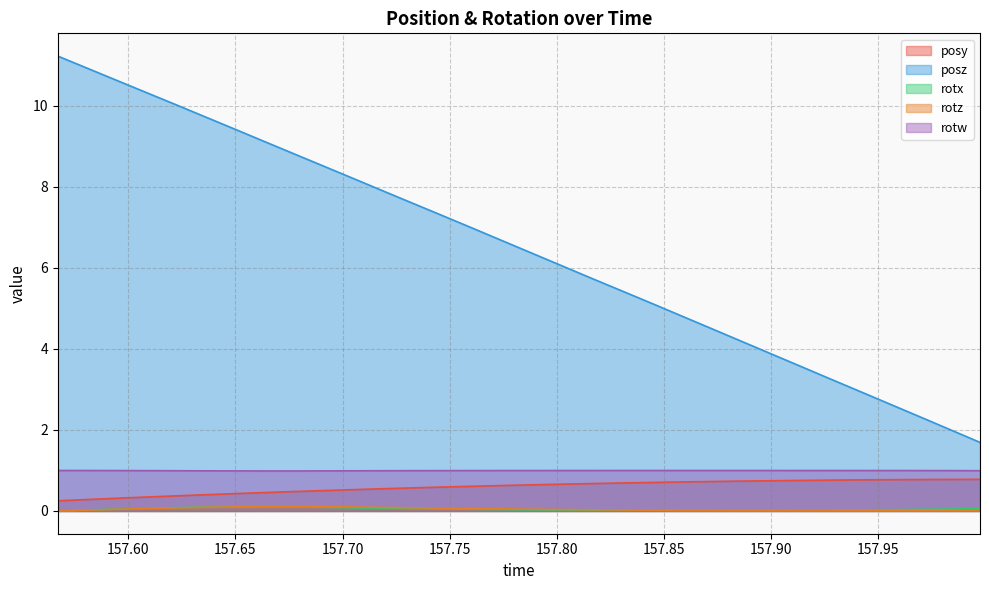

Reading left to right, what are all the values shown in this chart?

posy: 0.3	0.3	0.3	0.3	0.4	0.4	0.4	0.5	0.5	0.5	0.5	0.6	0.6	0.6	0.6	0.6	0.6	0.7	0.7	0.7	0.7	0.7	0.7	0.7	0.7	0.8	0.8	0.8	0.8	0.8	0.8	0.8
posz: 11.2	10.9	10.6	10.3	10.0	9.7	9.4	9.1	8.8	8.5	8.2	7.9	7.6	7.3	7.0	6.7	6.3	6.0	5.7	5.4	5.1	4.8	4.5	4.2	3.9	3.6	3.3	2.9	2.6	2.3	2.0	1.7
rotx: 0.0	0.0	0.0	0.1	0.1	0.1	0.1	0.1	0.1	0.1	0.1	0.1	0.1	0.0	0.0	0.0	0.0	0.0	0.0	0.0	0.0	0.0	0.0	0.0	0.0	0.0	0.0	0.0	0.0	0.0	0.0	0.1
rotz: 0.0	0.0	0.0	0.1	0.1	0.1	0.1	0.1	0.1	0.1	0.1	0.1	0.1	0.1	0.1	0.1	0.0	0.0	0.0	0.0	0.0	0.0	0.0	0.0	0.0	0.0	0.0	0.0	0.0	0.0	0.0	0.0
rotw: 1.0	1.0	1.0	1.0	1.0	1.0	1.0	1.0	1.0	1.0	1.0	1.0	1.0	1.0	1.0	1.0	1.0	1.0	1.0	1.0	1.0	1.0	1.0	1.0	1.0	1.0	1.0	1.0	1.0	1.0	1.0	1.0